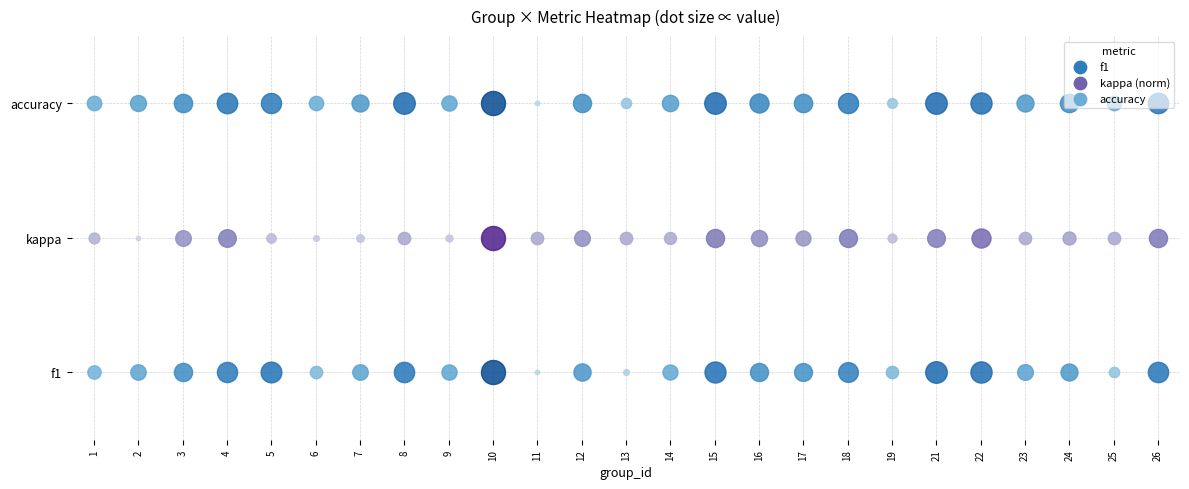

Which category has the lowest value in the 3 series?

11